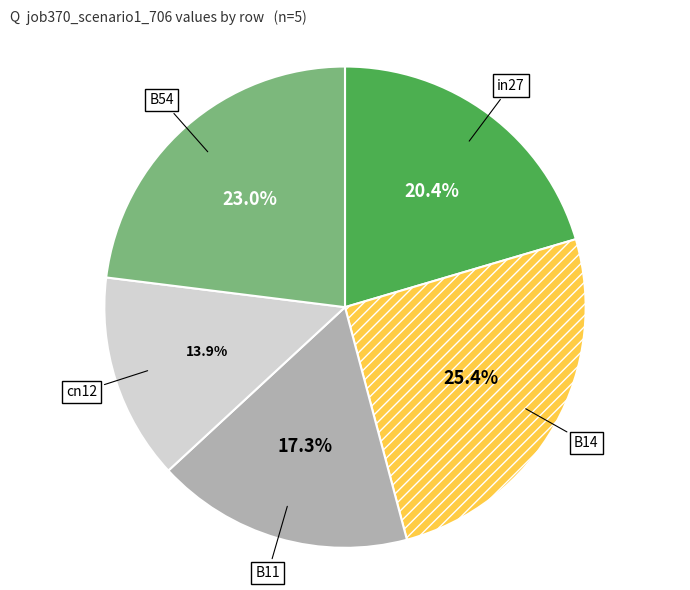

Between cn12 and in27, which is larger?

in27